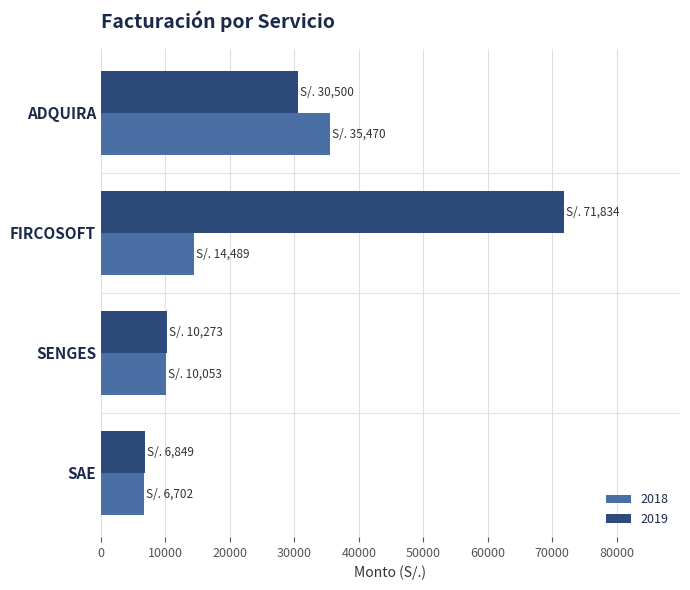

What is the spread (max minus min) of values at ADQUIRA?

4970.0